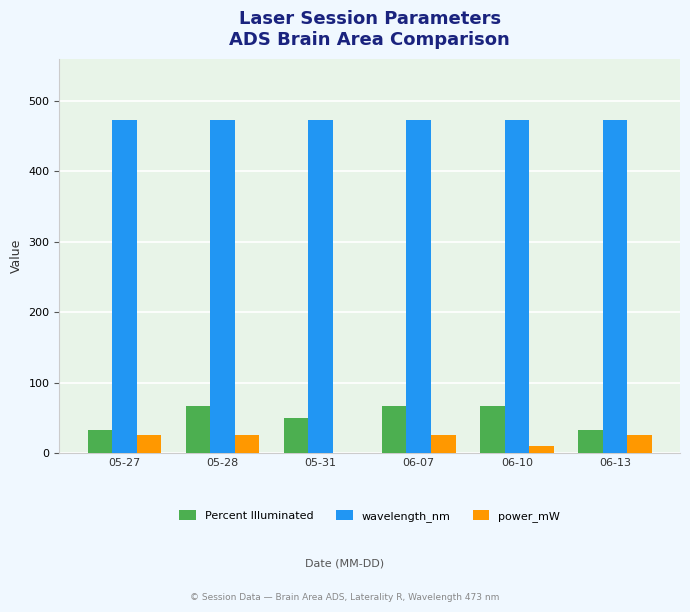

Is it true that power_mW equals 42.2 at 06-13?

False